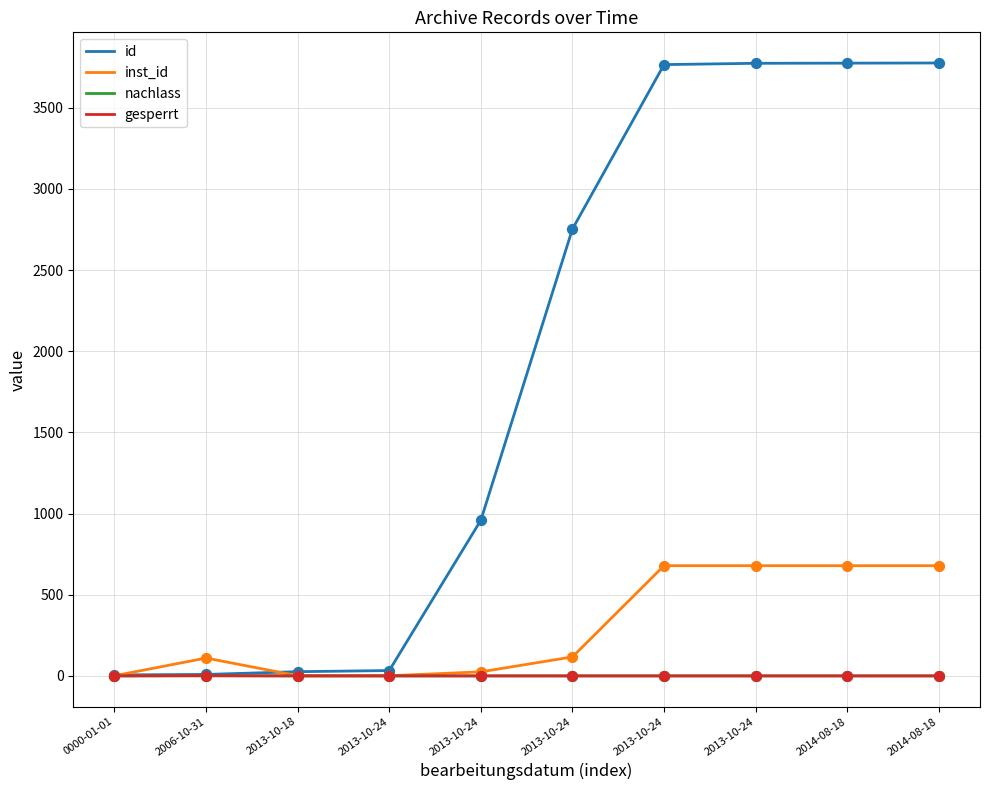

At which category is the sum across all series the highest?

2014-08-18